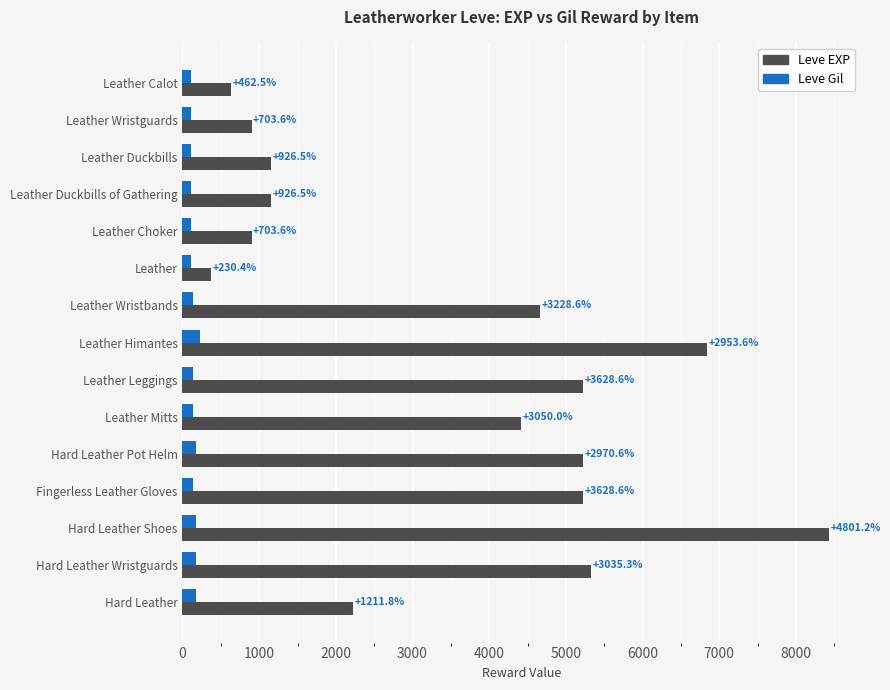

What are all the series names shown in the legend?

Leve EXP, Leve Gil